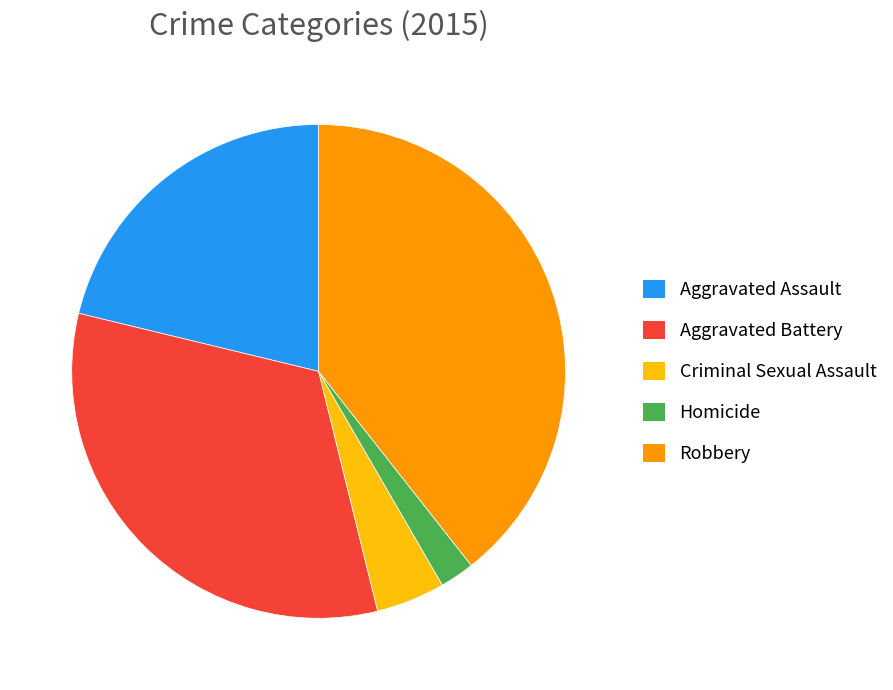

The Aggravated Assault slice represents 21% of the pie. True or false?

True